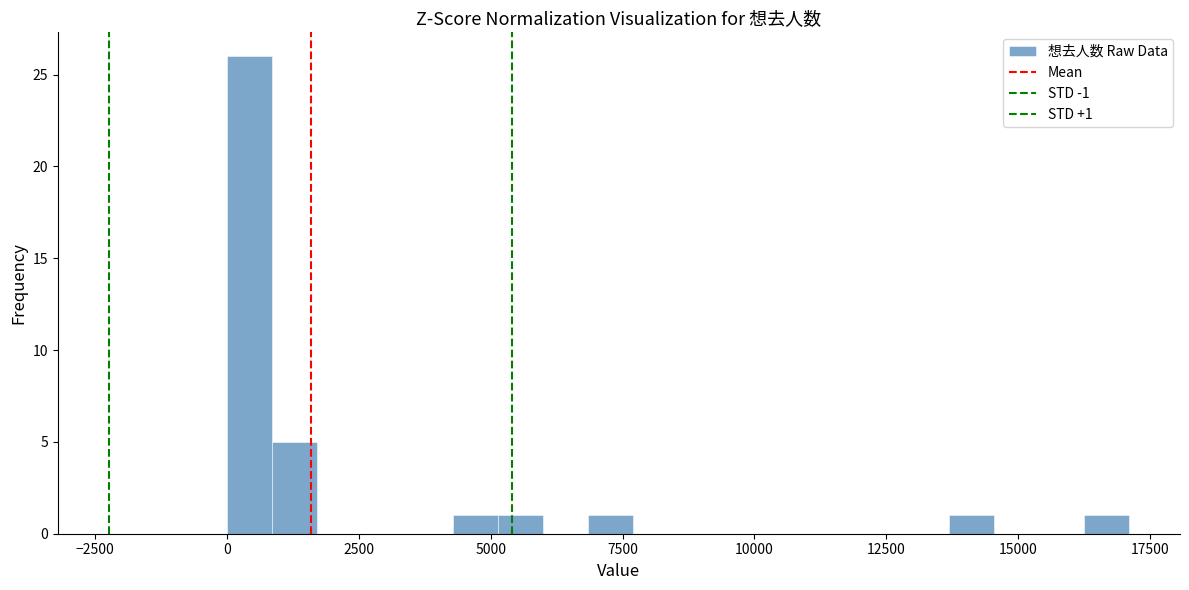

Read against the x-axis, roughly where is the centre of the tallest bar?

500